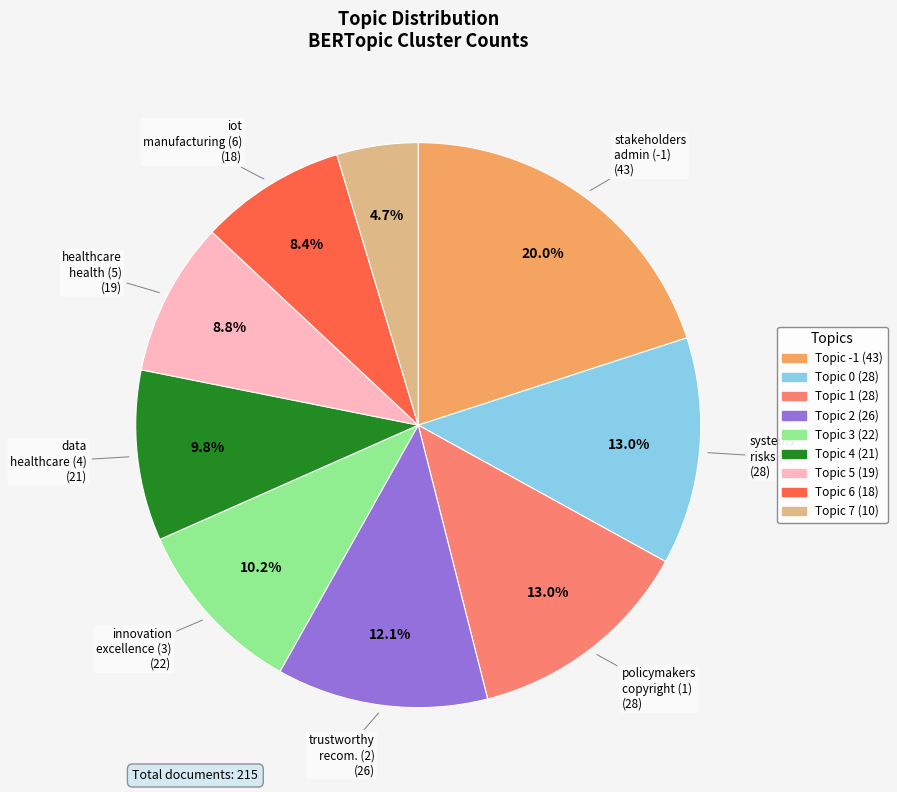

Is there a majority slice in this chart?

No